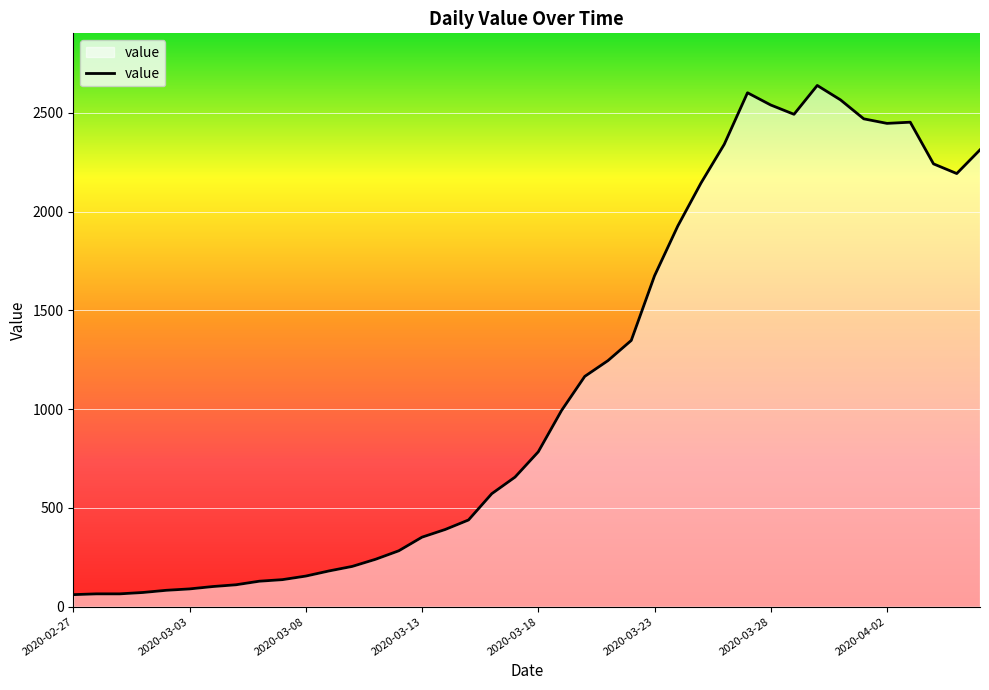

What is the smallest value displayed?

61